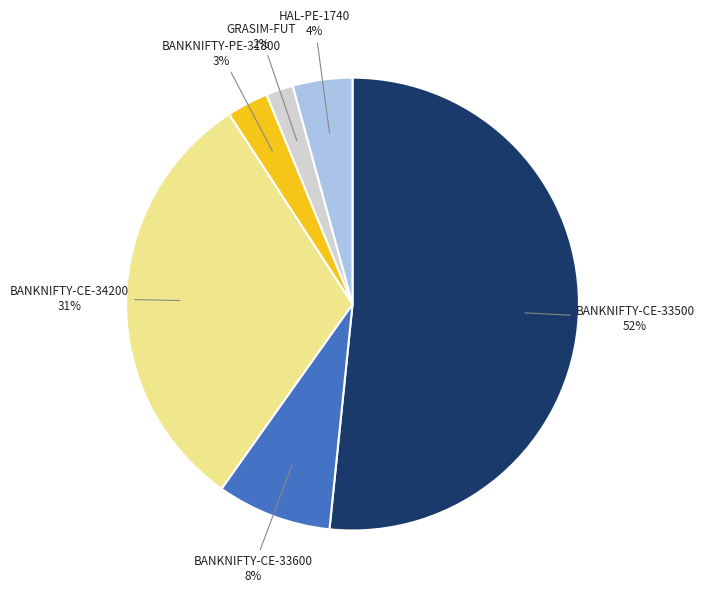

Which slice is the largest?

BANKNIFTY-CE-33500